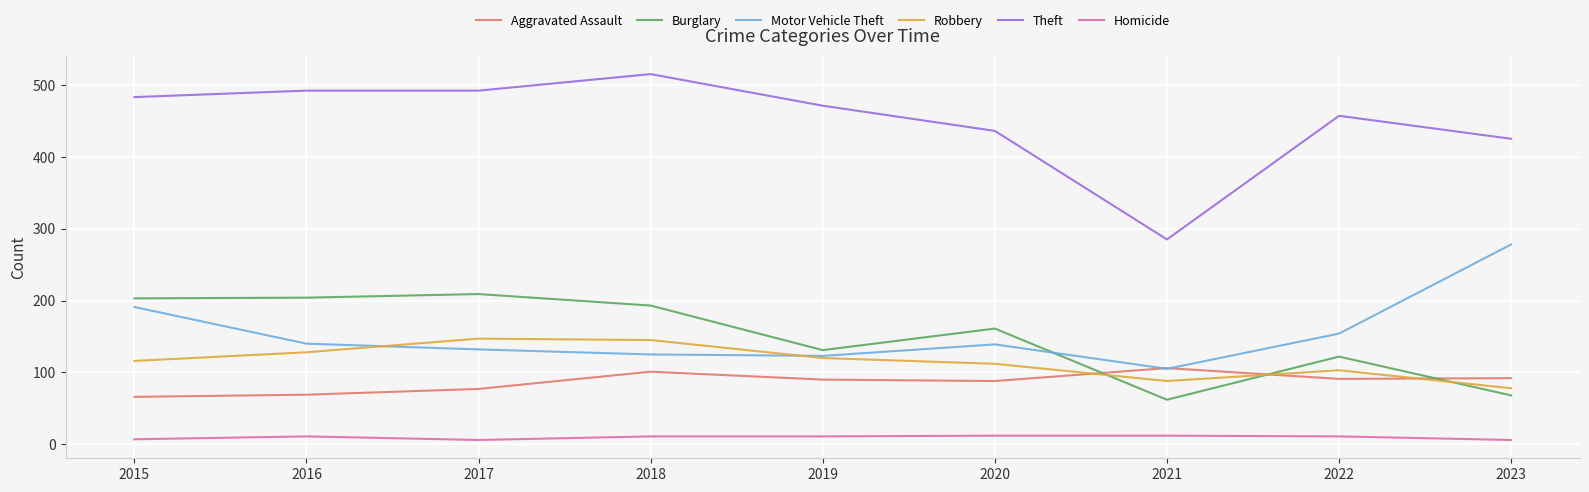

True or false: Robbery and Homicide cross at least once.

False